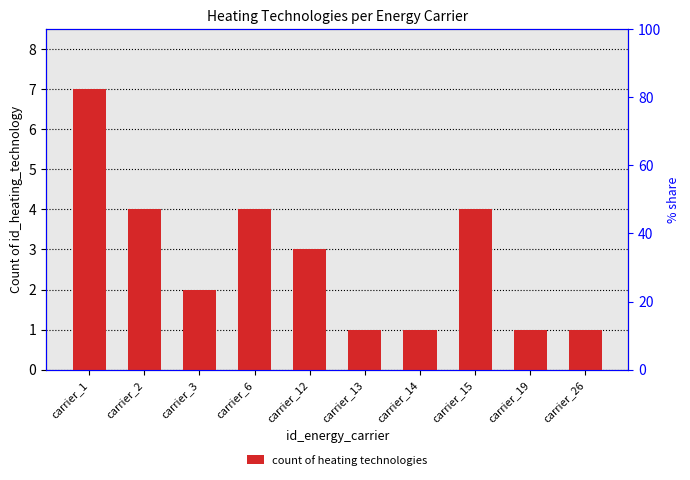

What is the ratio of the value at carrier_2 to the value at carrier_26?

4.0